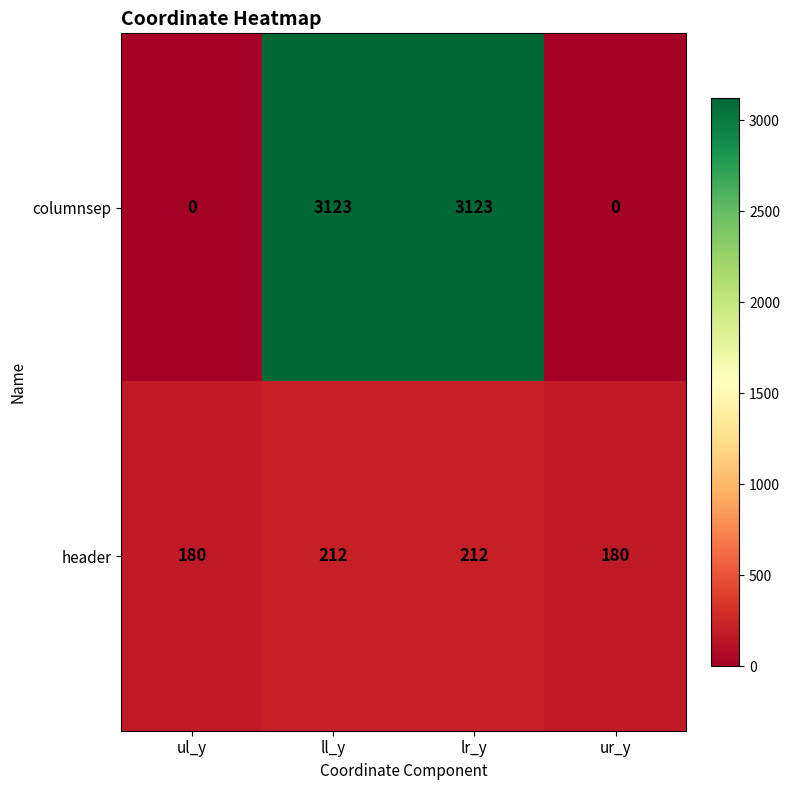

List the series in order of their peak value, highest first.

columnsep, header